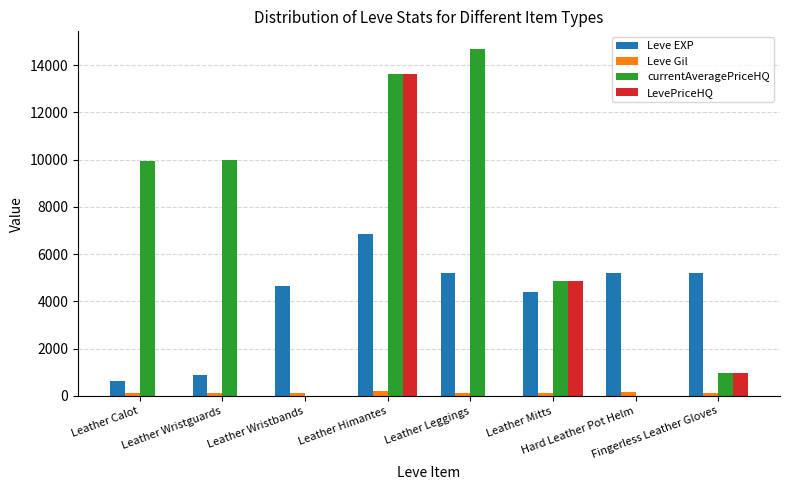

What is the sum of all Leve Gil values?

1178